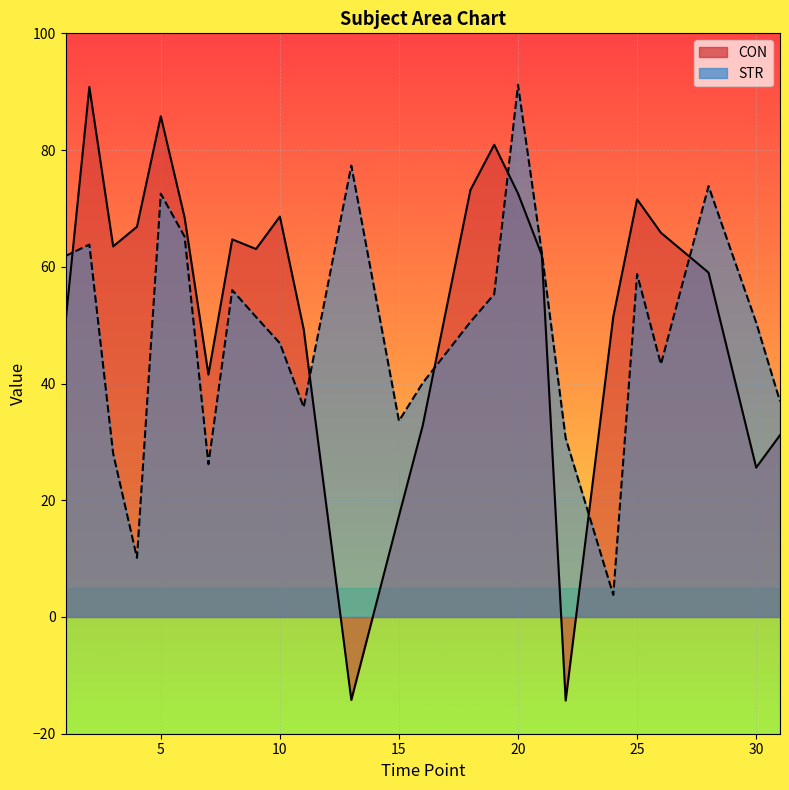

What is the value of the STR point at the 17th from the left?

91.2